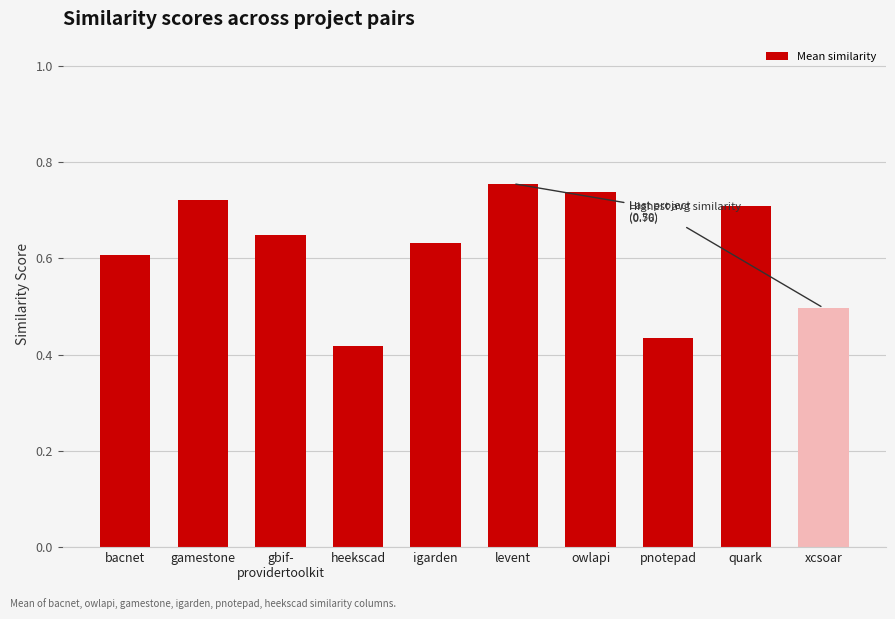

What is the sum of the values at levent and igarden?

1.4